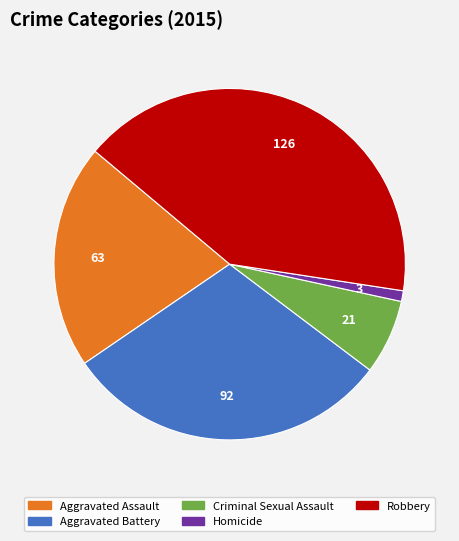

Does Aggravated Battery account for over 50% of the chart?

No